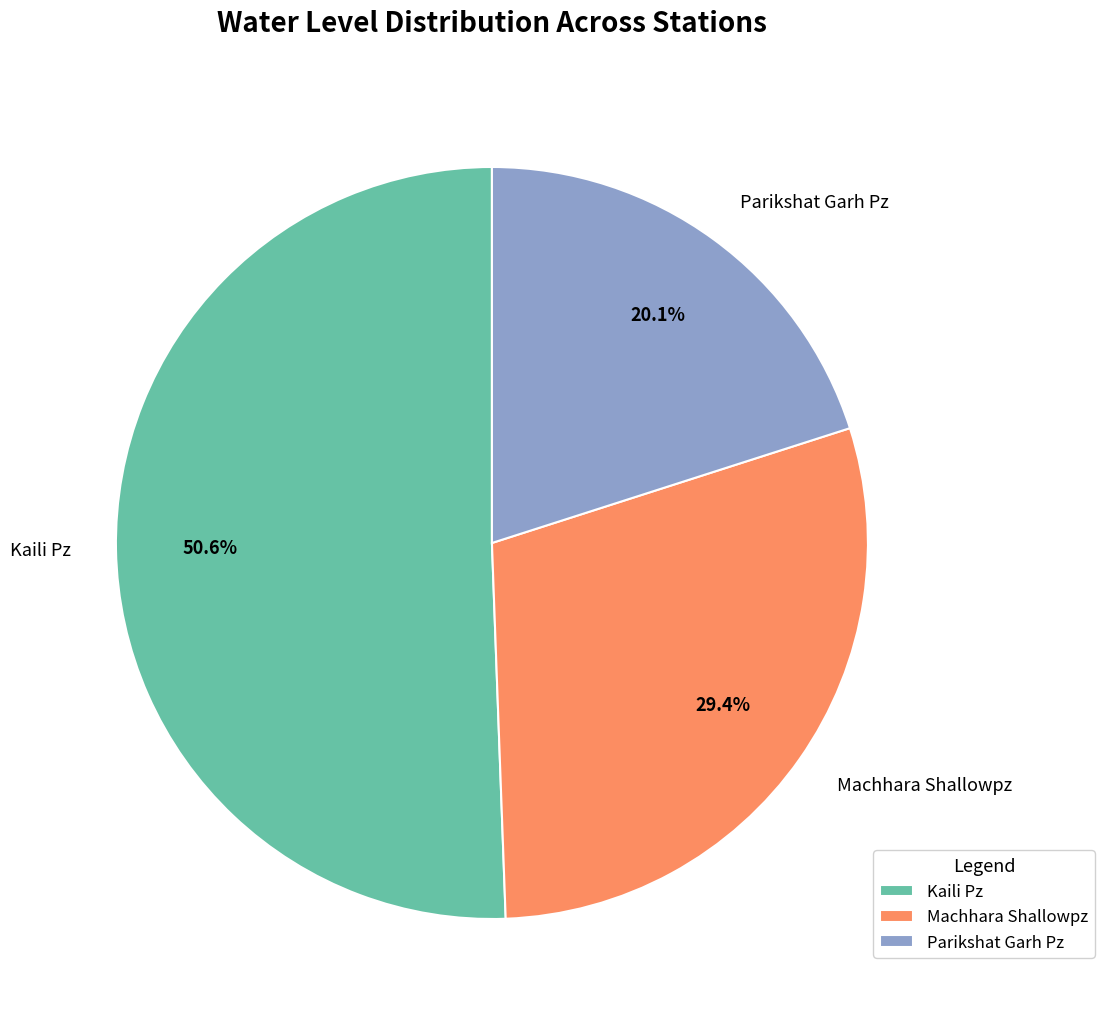

True or false: Parikshat Garh Pz accounts for 6% of the total.

False